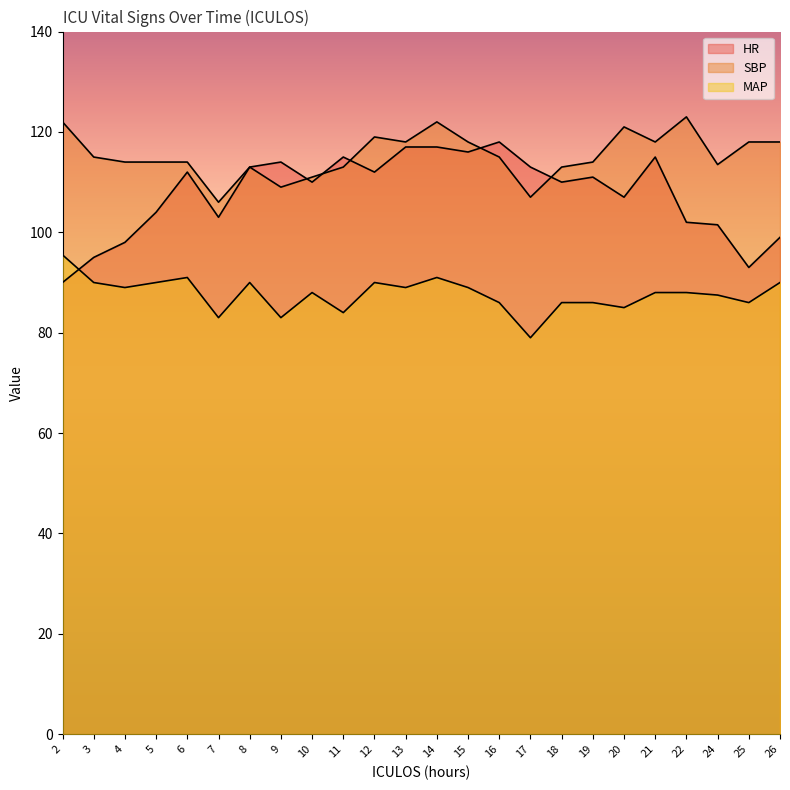

Does the chart display data point markers on the line(s)?

No